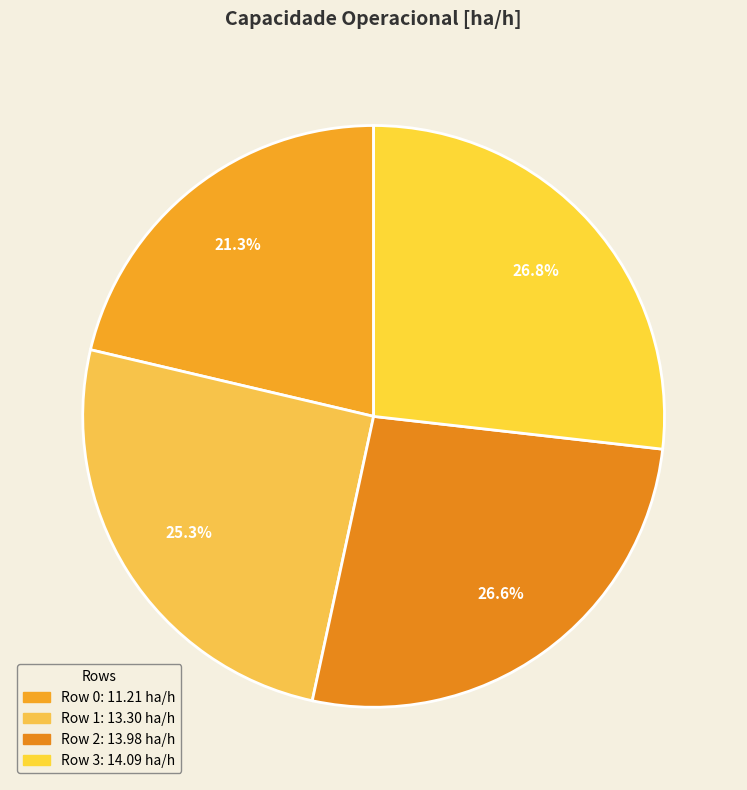

How many segments does this pie chart have?

4